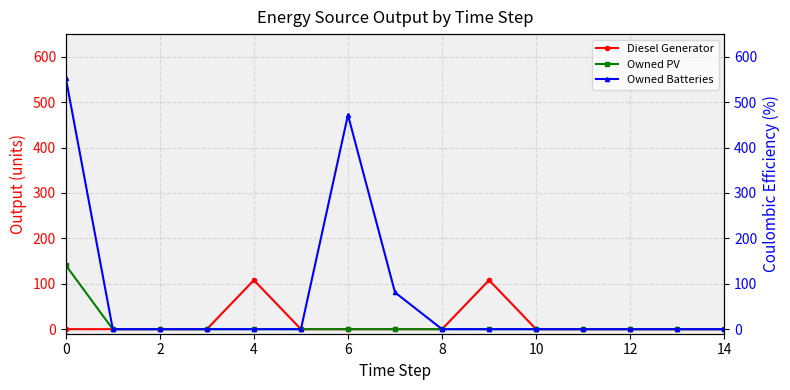

True or false: Diesel Generator and Owned Batteries cross at least once.

False